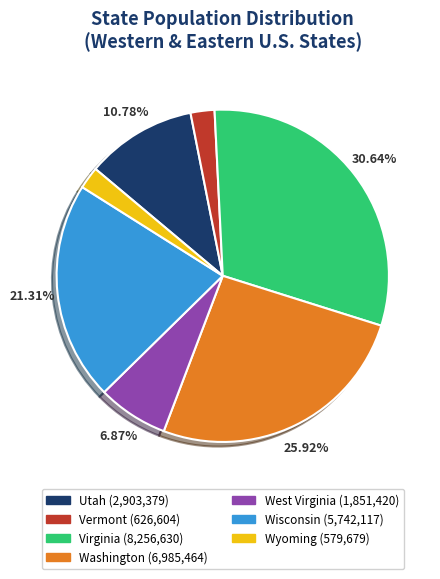

Between Washington and Vermont, which is larger?

Washington